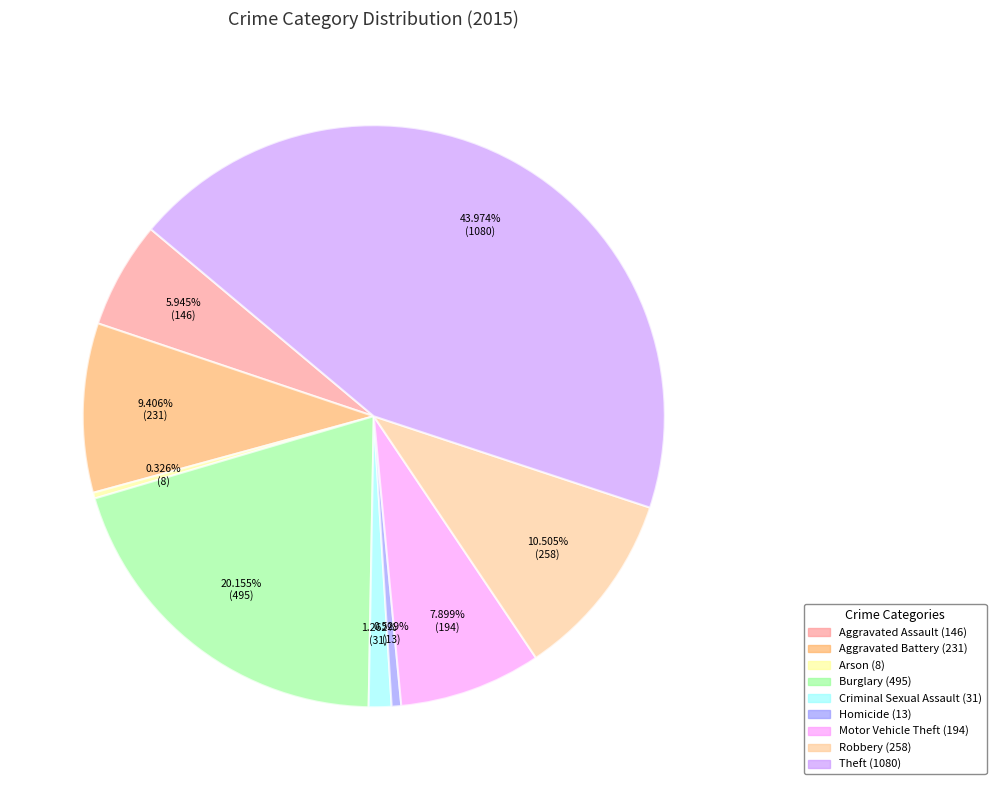

Which category has the biggest portion of the pie?

Theft